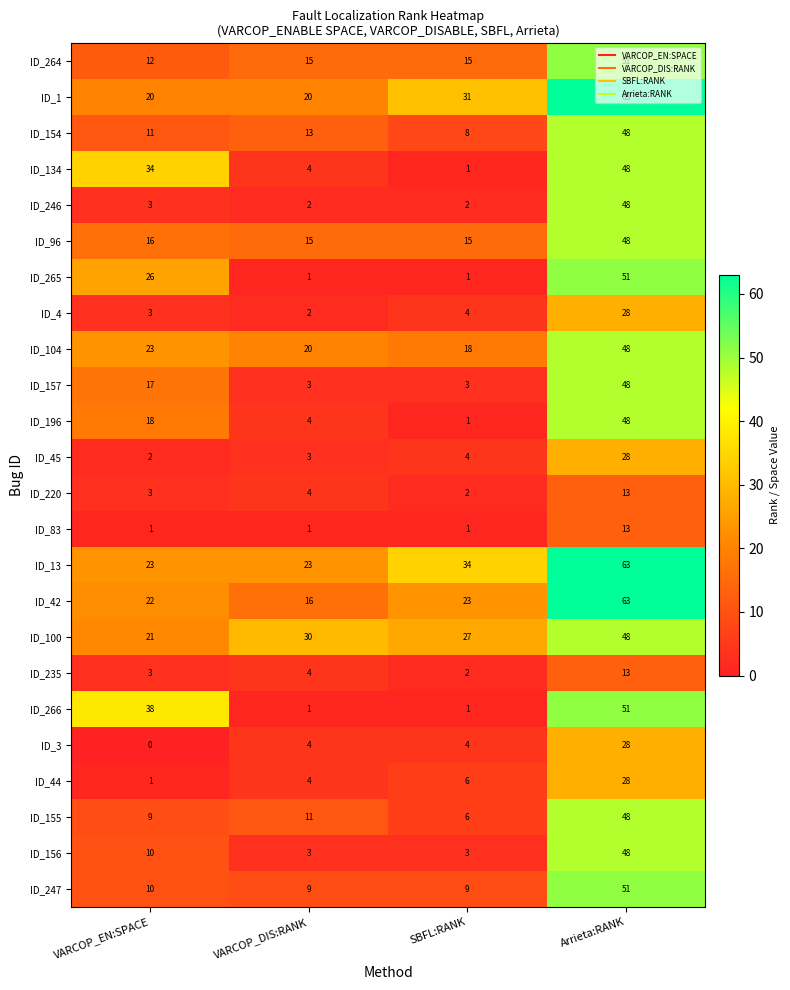

The ID_265 series shows 0 at VARCOP_DIS:RANK. True or false?

False